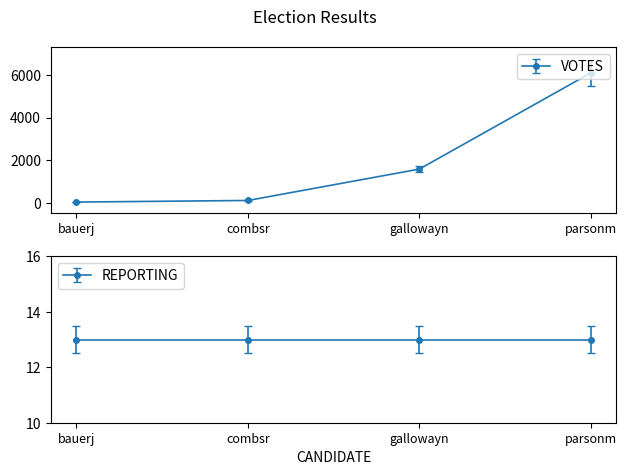

At which category does the chart reach its peak across all series?

parsonm